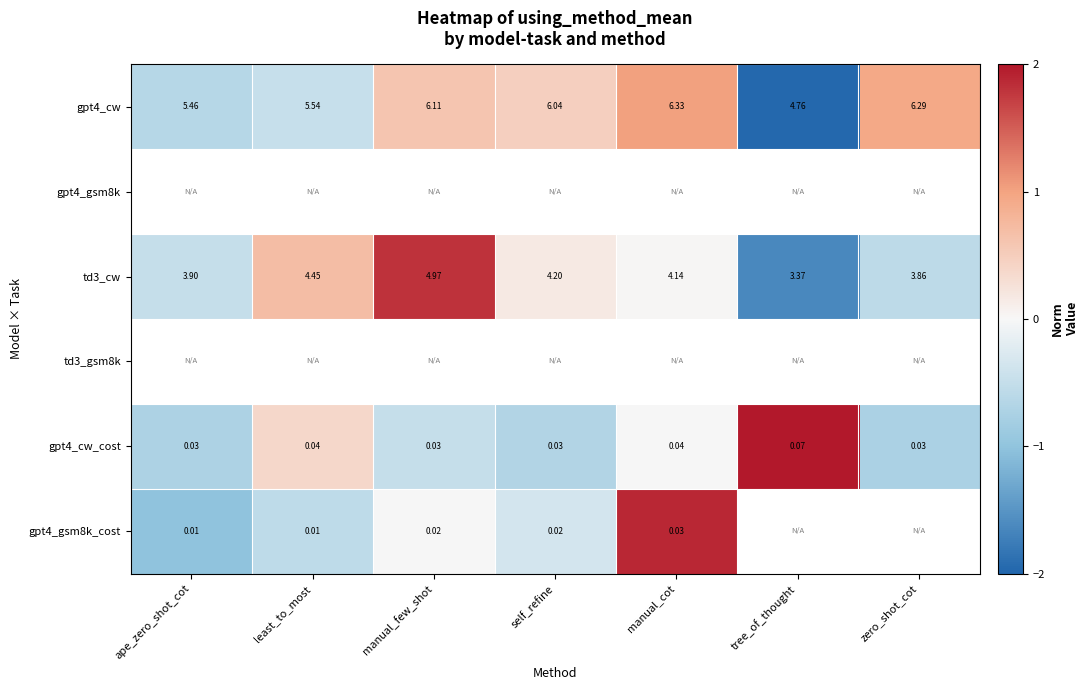

Which category has the highest value in the td3_cw series?

manual_few_shot